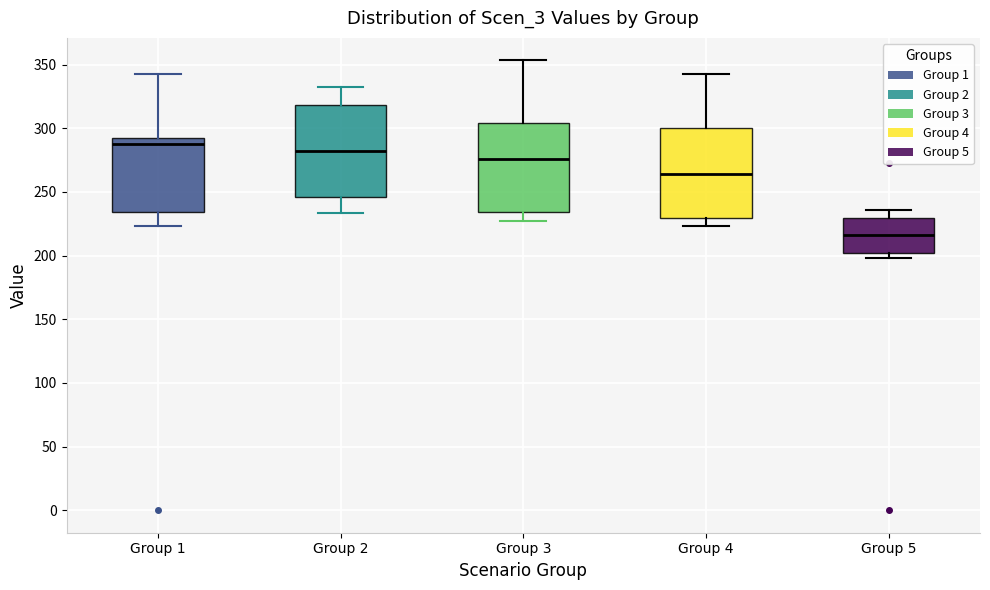

Where does the lower whisker of the box for Group 1 end on the y-axis? The values are not printed on the chart, so give them approximately, as read against the axis.

225